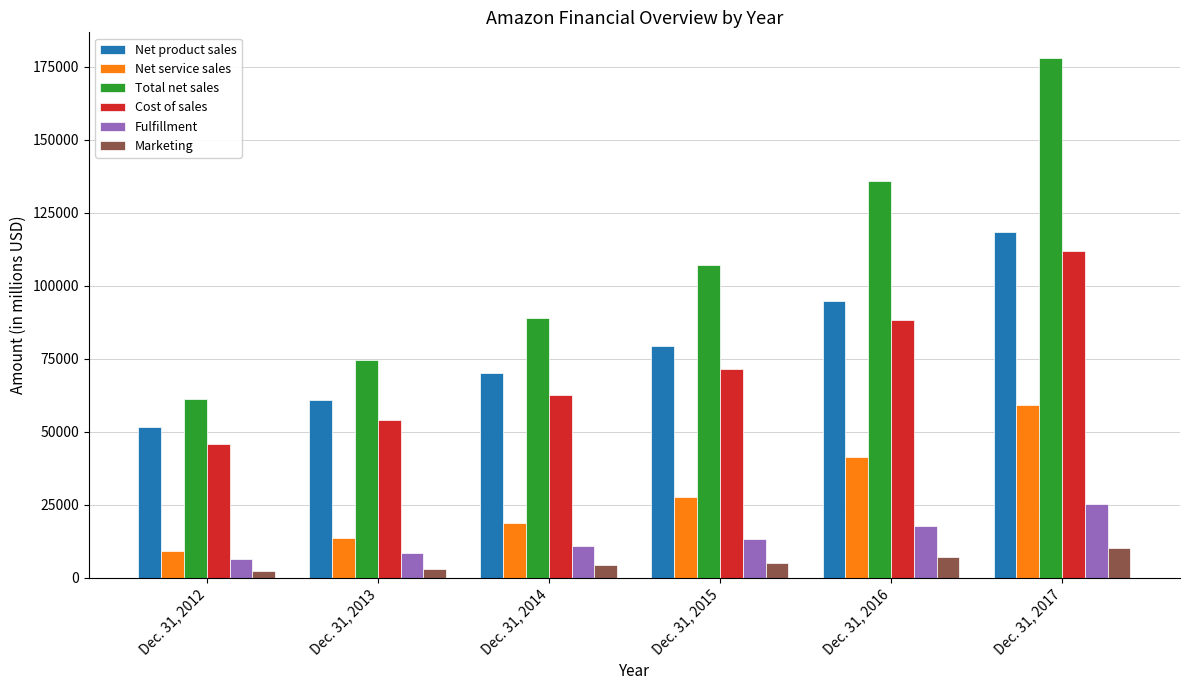

How many Fulfillment values are between 8585 and 17619?

4